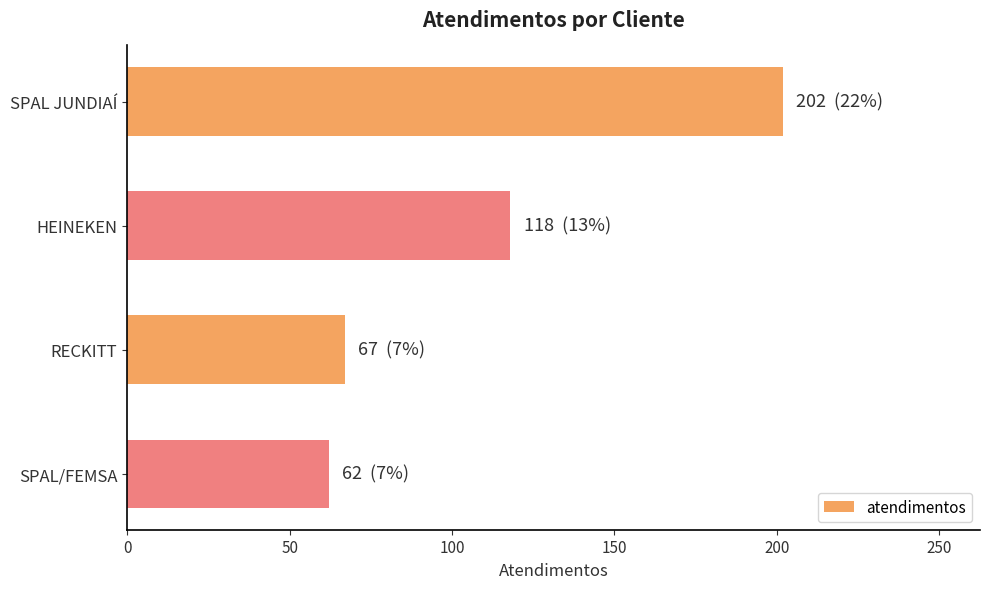

Reading top to bottom, extract all data points from this chart.

202	118	67	62